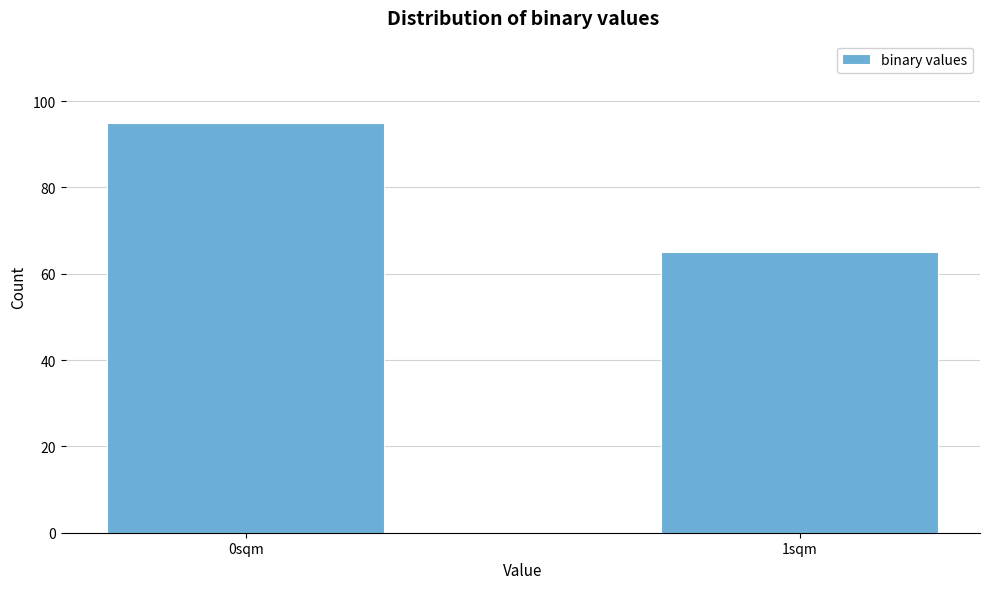

Reading left to right, transcribe all the data shown in this chart.

95	65